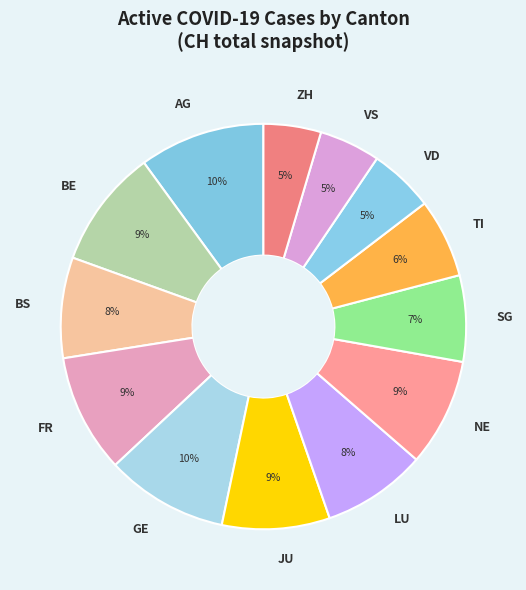

Is it true that AG is 10% of the pie?

True